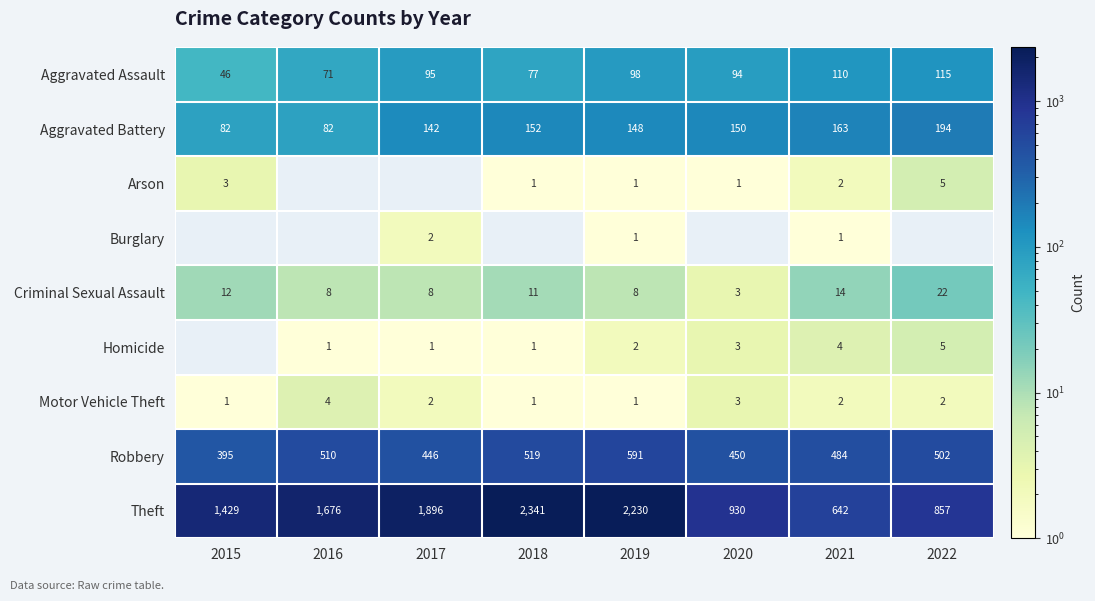

How many values in the Aggravated Assault series are below 95?

4